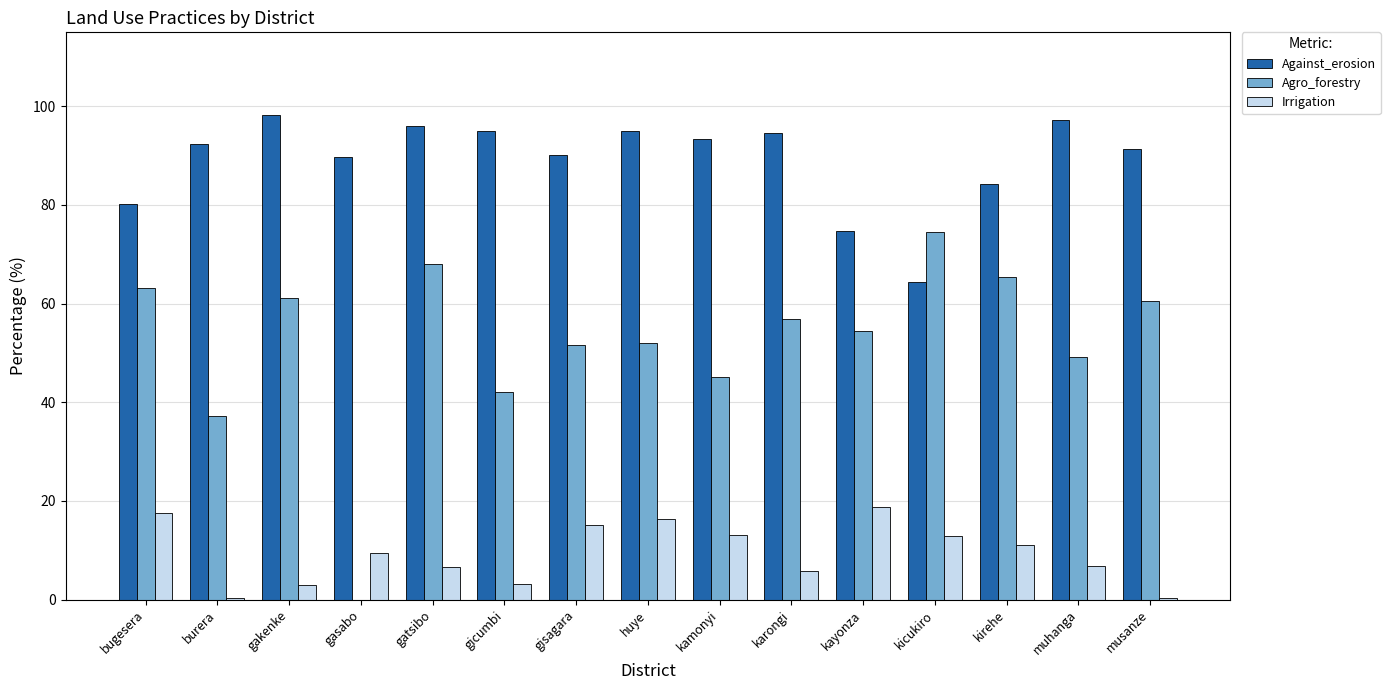

The value of Against_erosion at muhanga is 97.3. True or false?

True